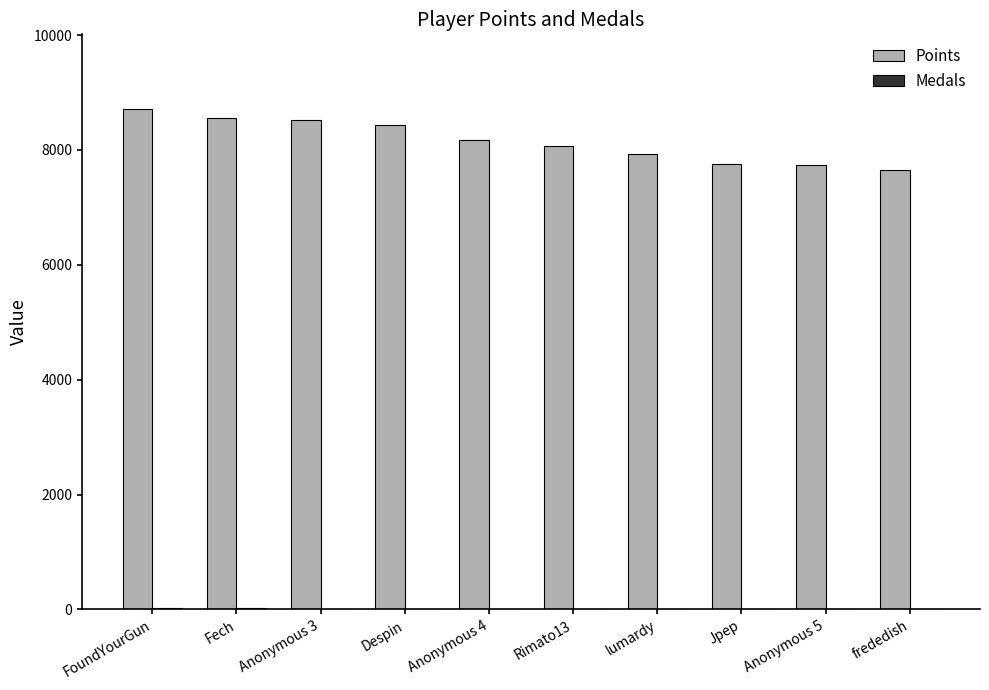

The value of Points at Jpep is 1862. True or false?

False